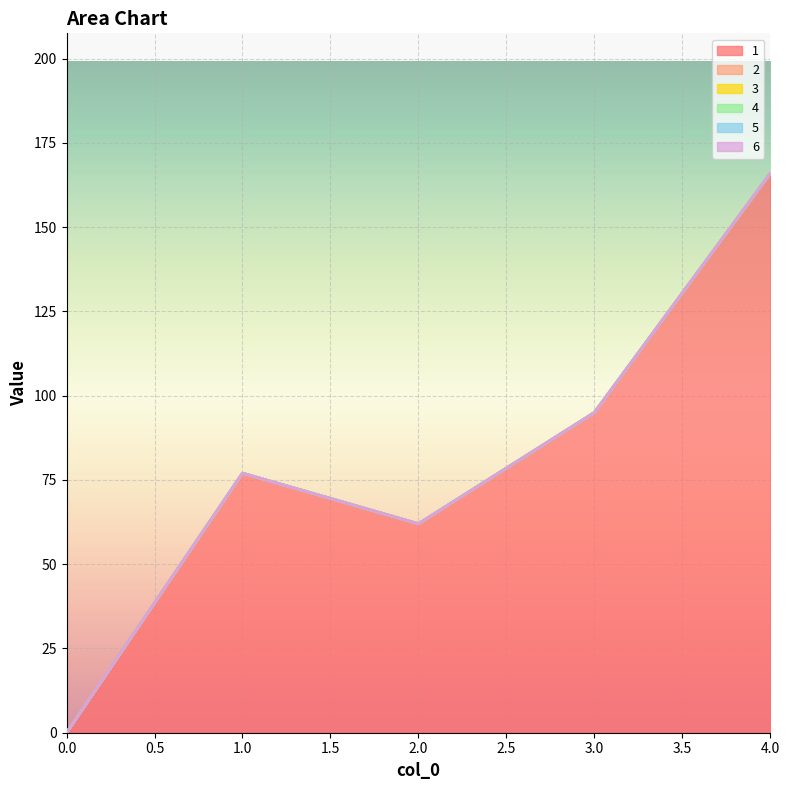

Which has a higher value, 4 or 2?

4